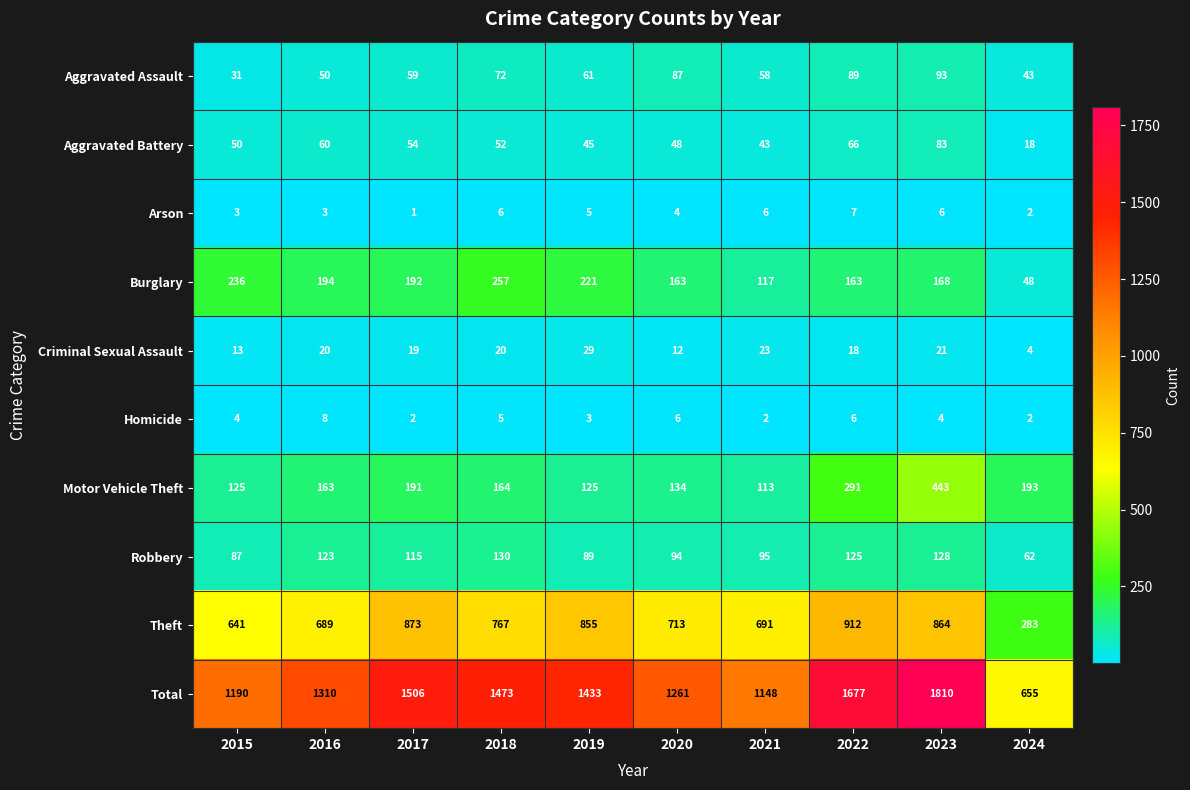

What is the difference between the Criminal Sexual Assault values at 2015 and 2019?

16